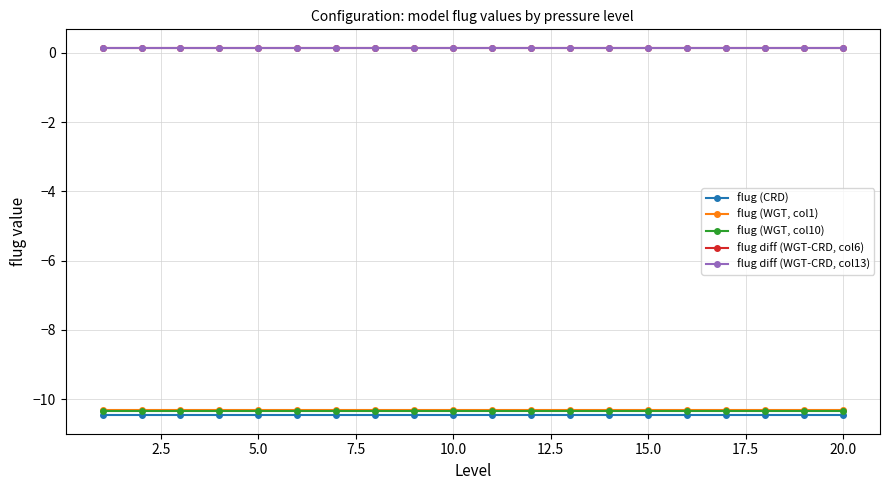

True or false: flug diff (WGT-CRD, col13) and flug (WGT, col1) cross at least once.

False